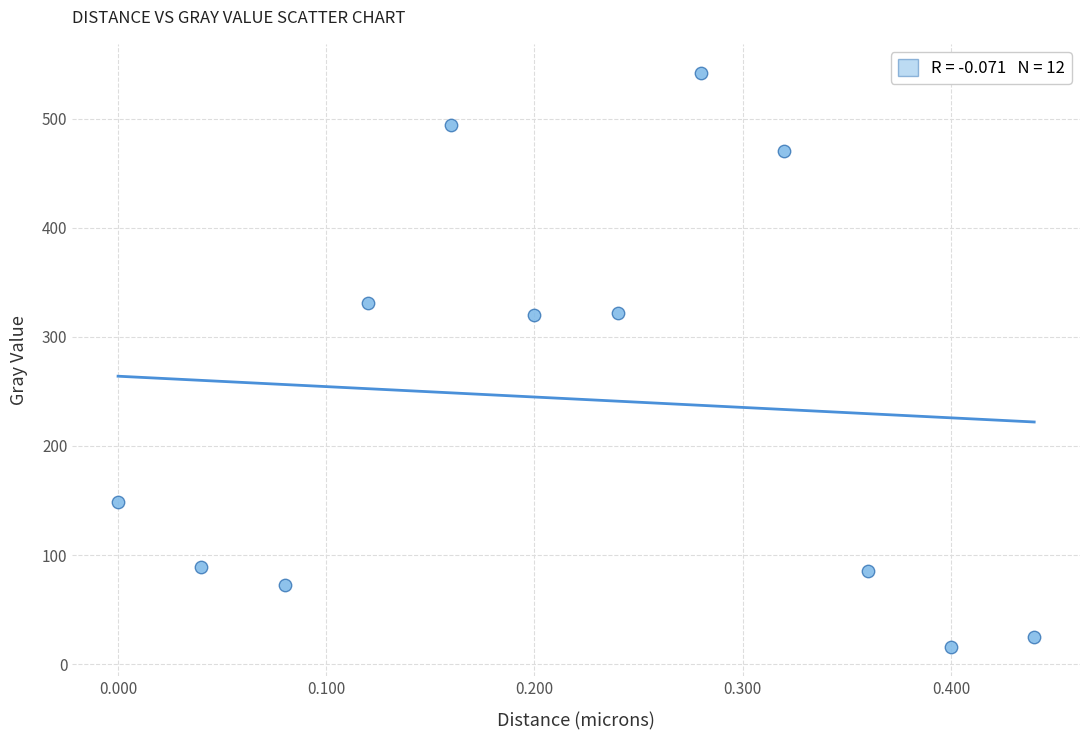

What is the range of X values (max minus min)?

0.4